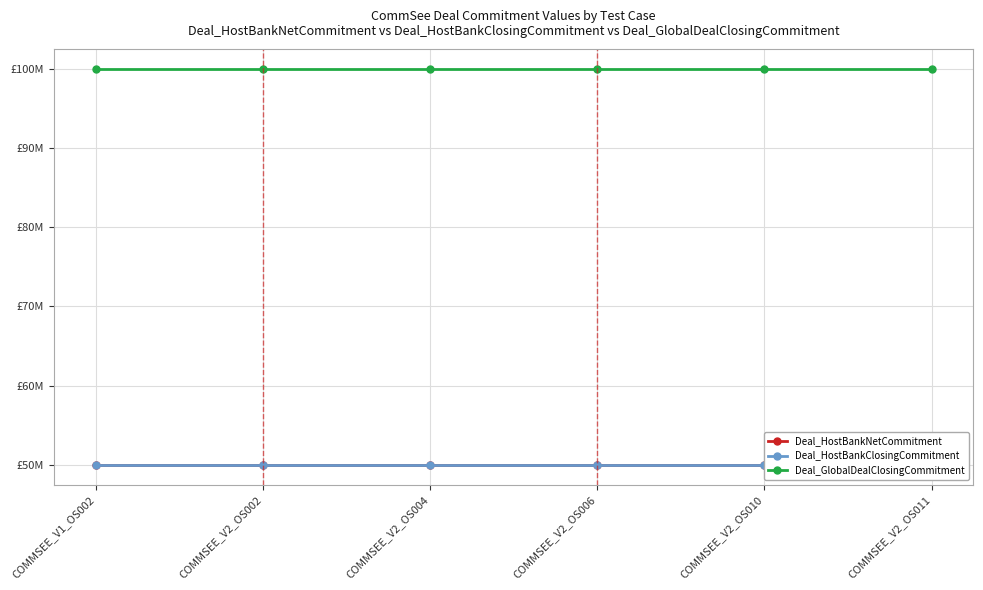

What position from the right is COMMSEE_V2_OS011?

1